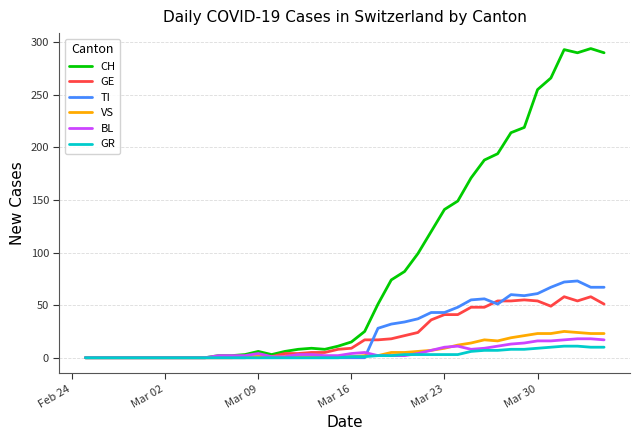

Which series has the largest range (max minus min)?

CH